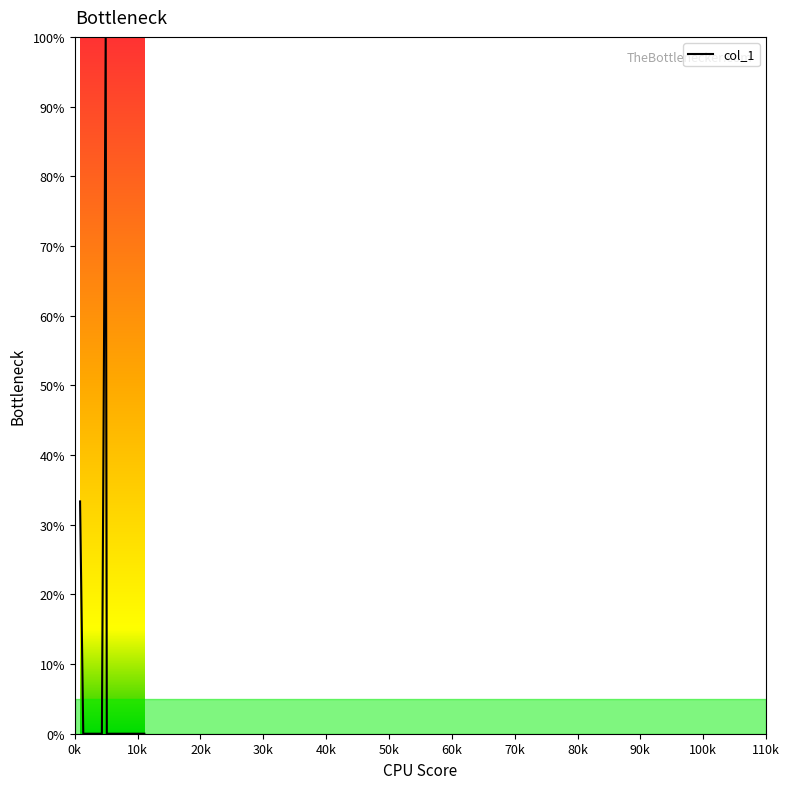

What is the difference between the maximum and minimum values?

100.0